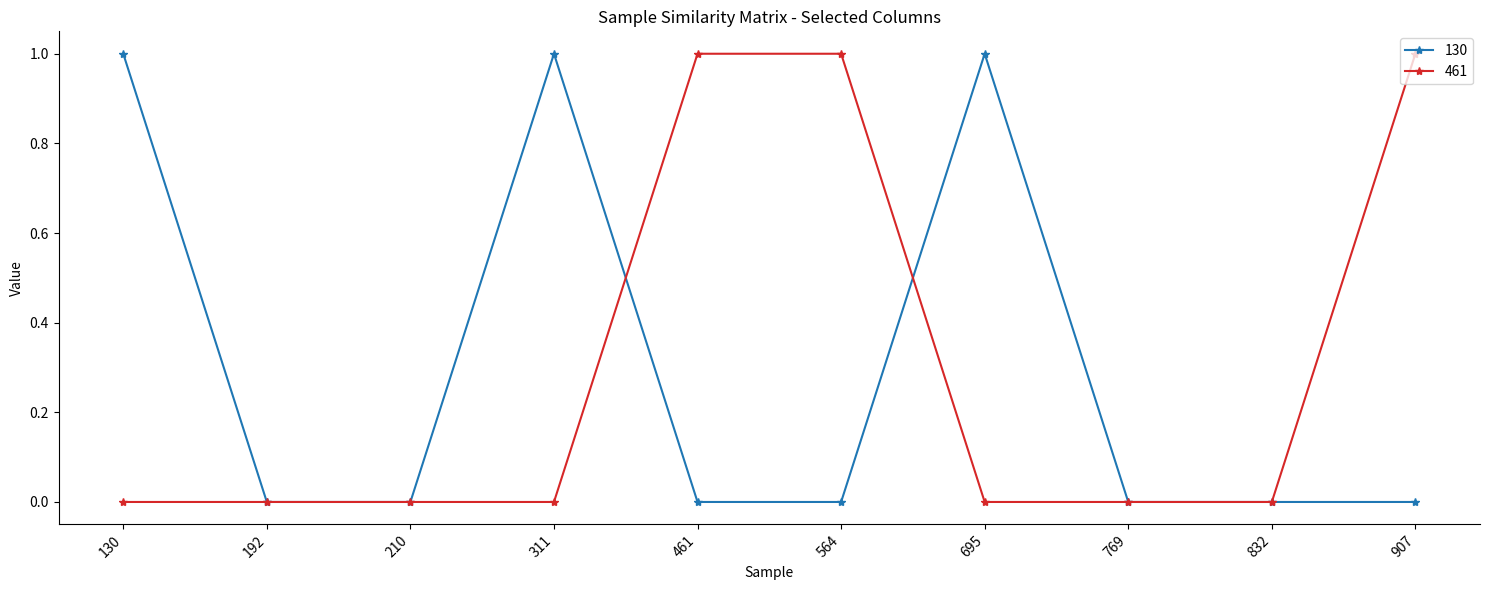

What is the sum of all 461 values?

3